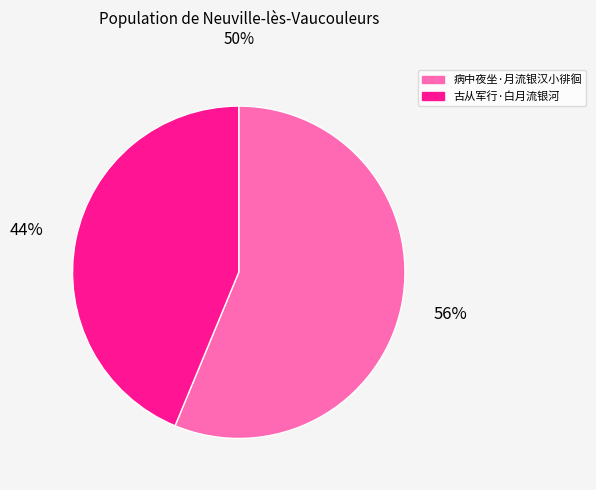

Is the sum of 病中夜坐·月流银汉小徘徊 and 古从军行·白月流银河 greater than half?

Yes